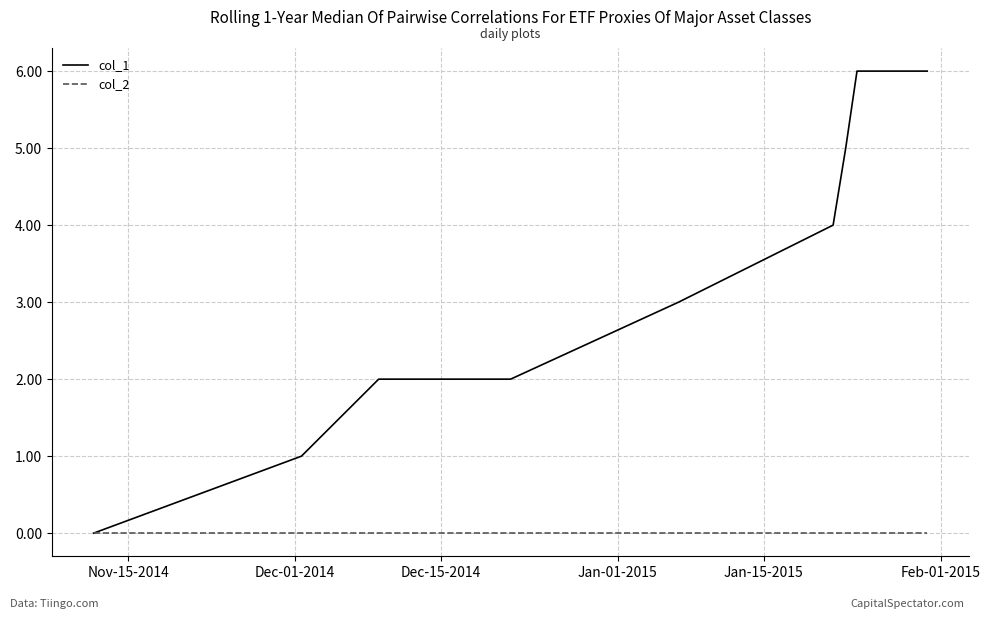

List the series in order of their peak value, highest first.

col_1, col_2